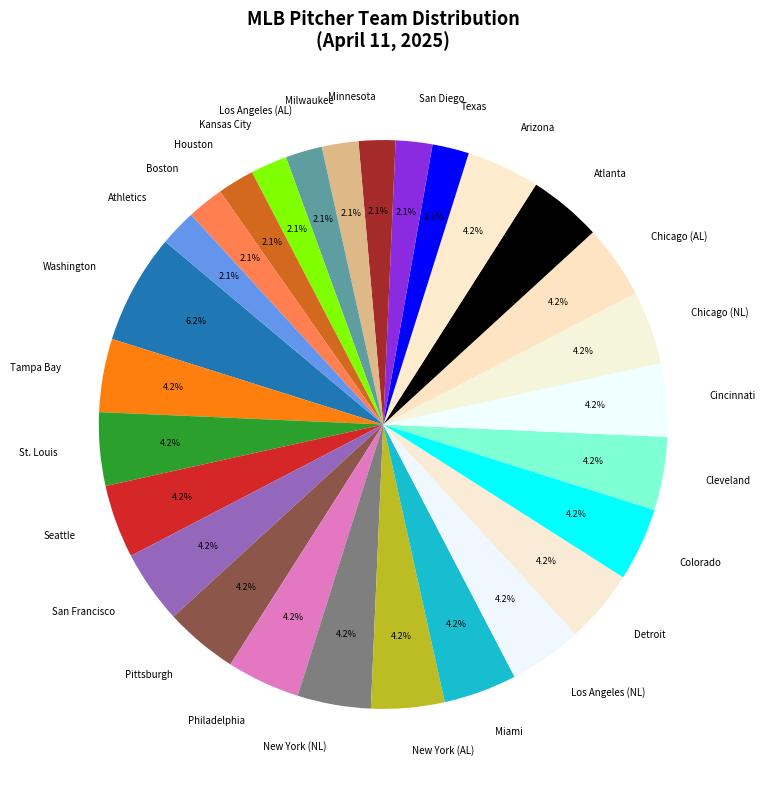

Is there any slice that represents more than half of the pie?

No